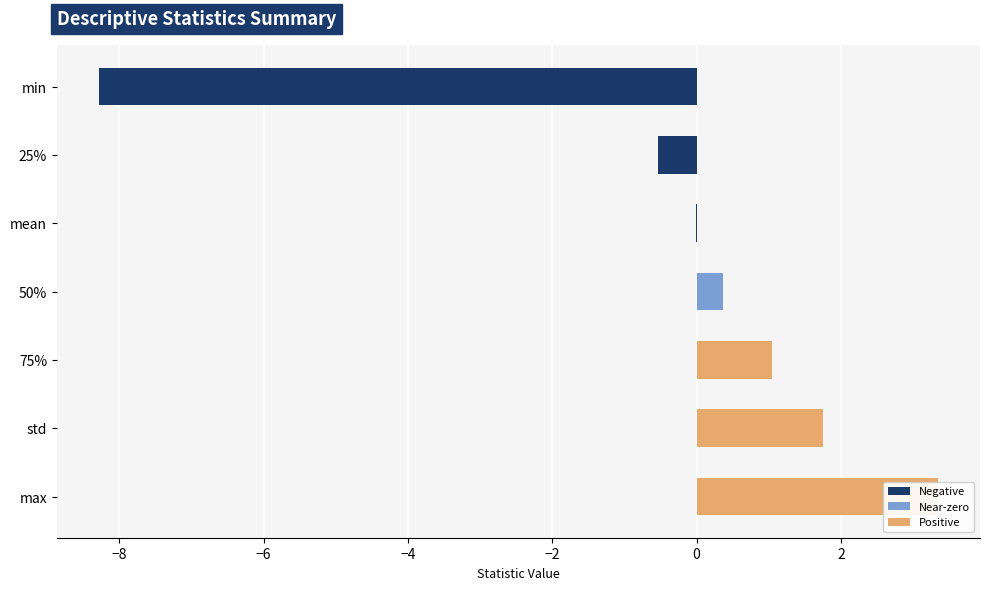

Reading left to right, what are all the values shown in this chart?

-8.3	-0.5	-0.0	0.4	1.0	1.7	3.3